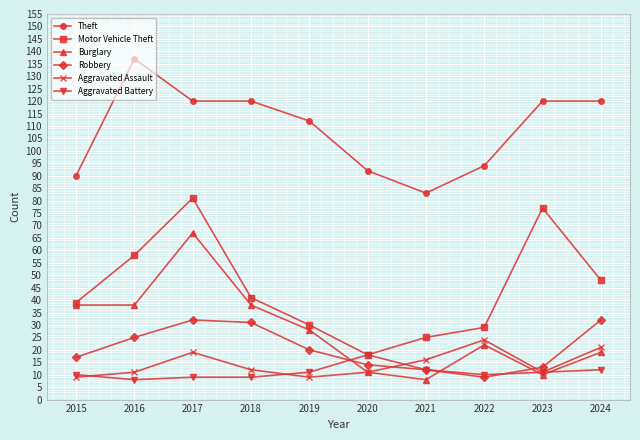

What is the sum of the Motor Vehicle Theft values at 2017 and 2018?

122